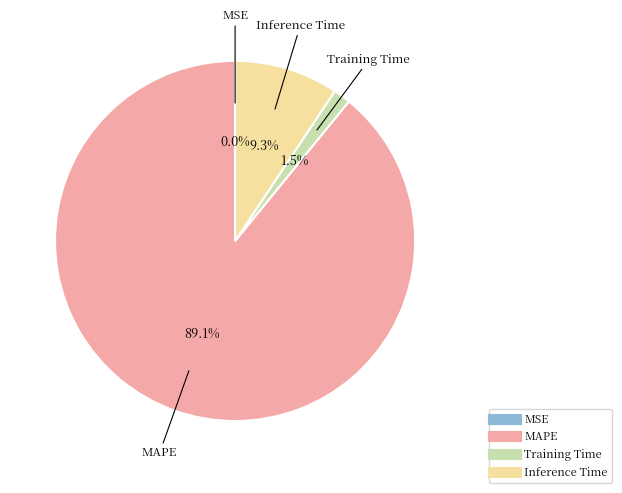

Between Inference Time and MAPE, which is larger?

MAPE